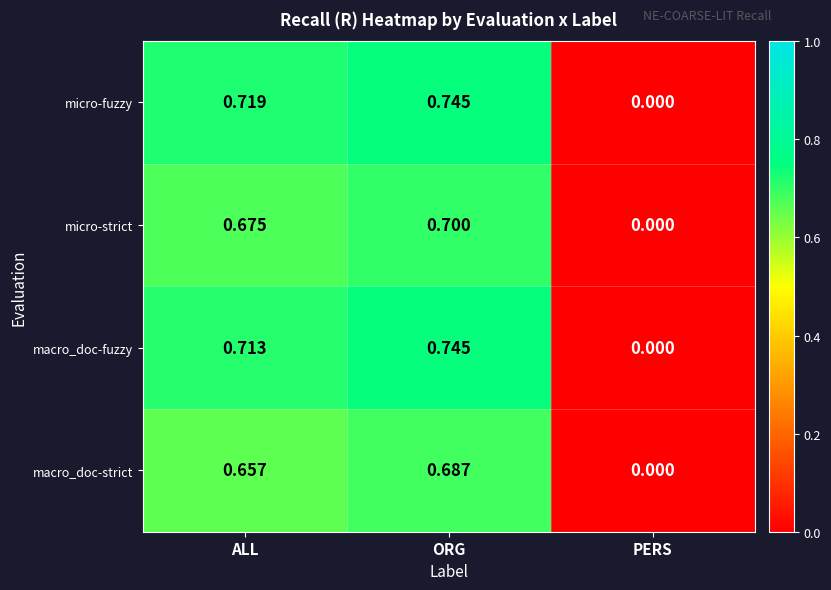

Which category has the highest value in the micro-fuzzy series?

ORG